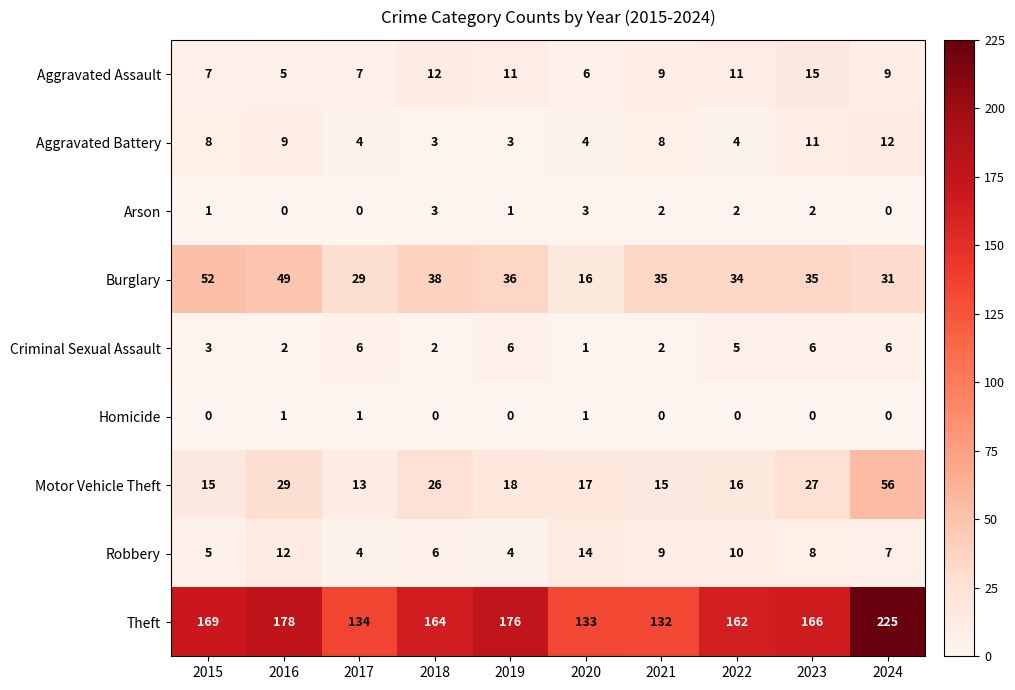

Which series has the widest spread of values?

Theft